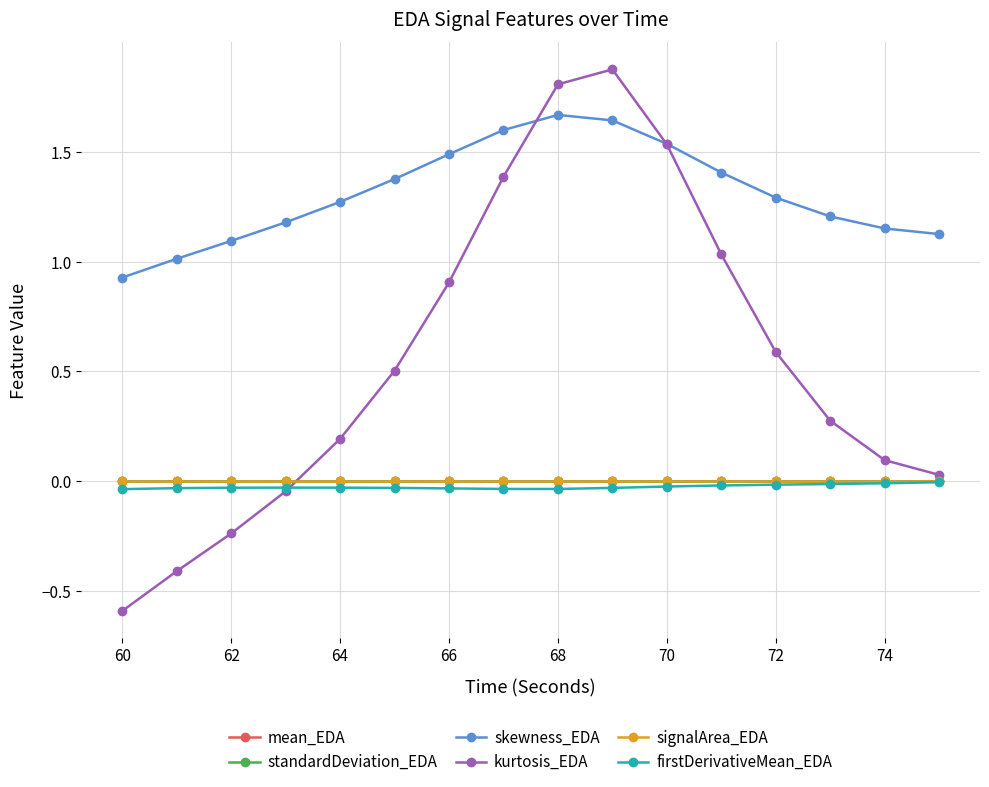

Is this an area chart (filled region under the line)?

No